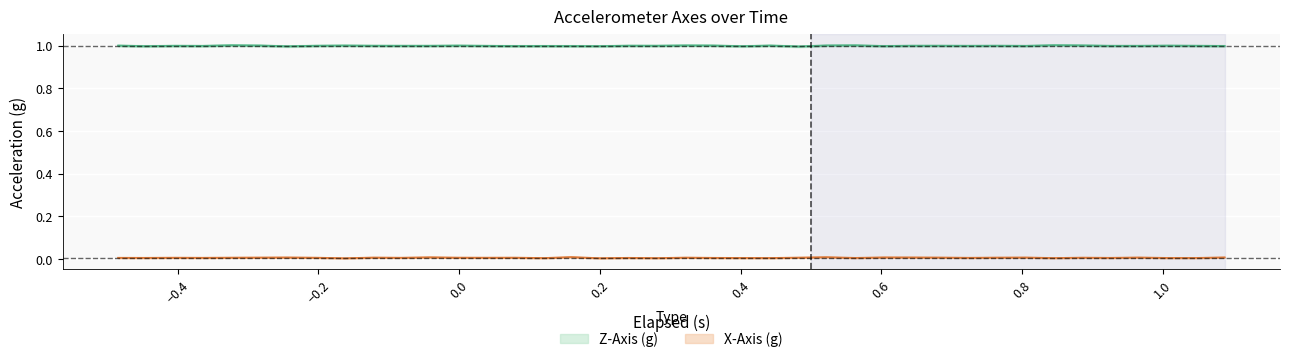

What are all the series names shown in the legend?

Z_Axis, X_Axis